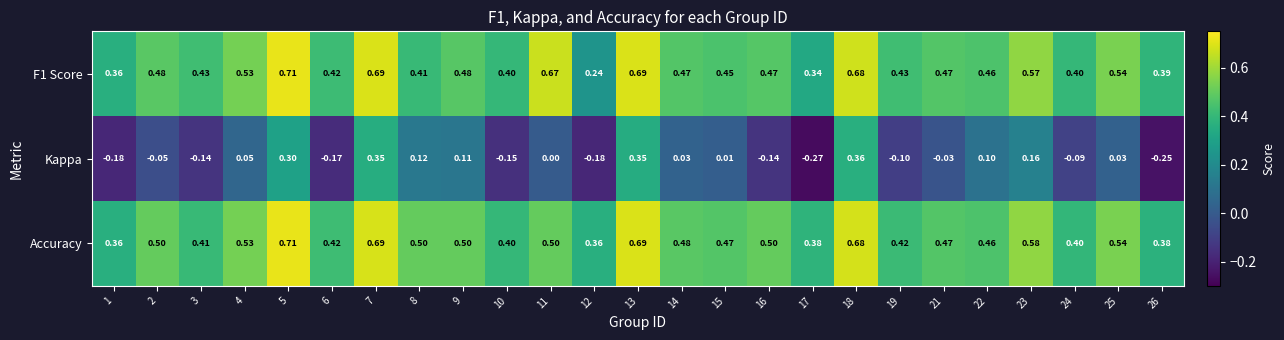

Which series has the largest total across all categories?

Accuracy